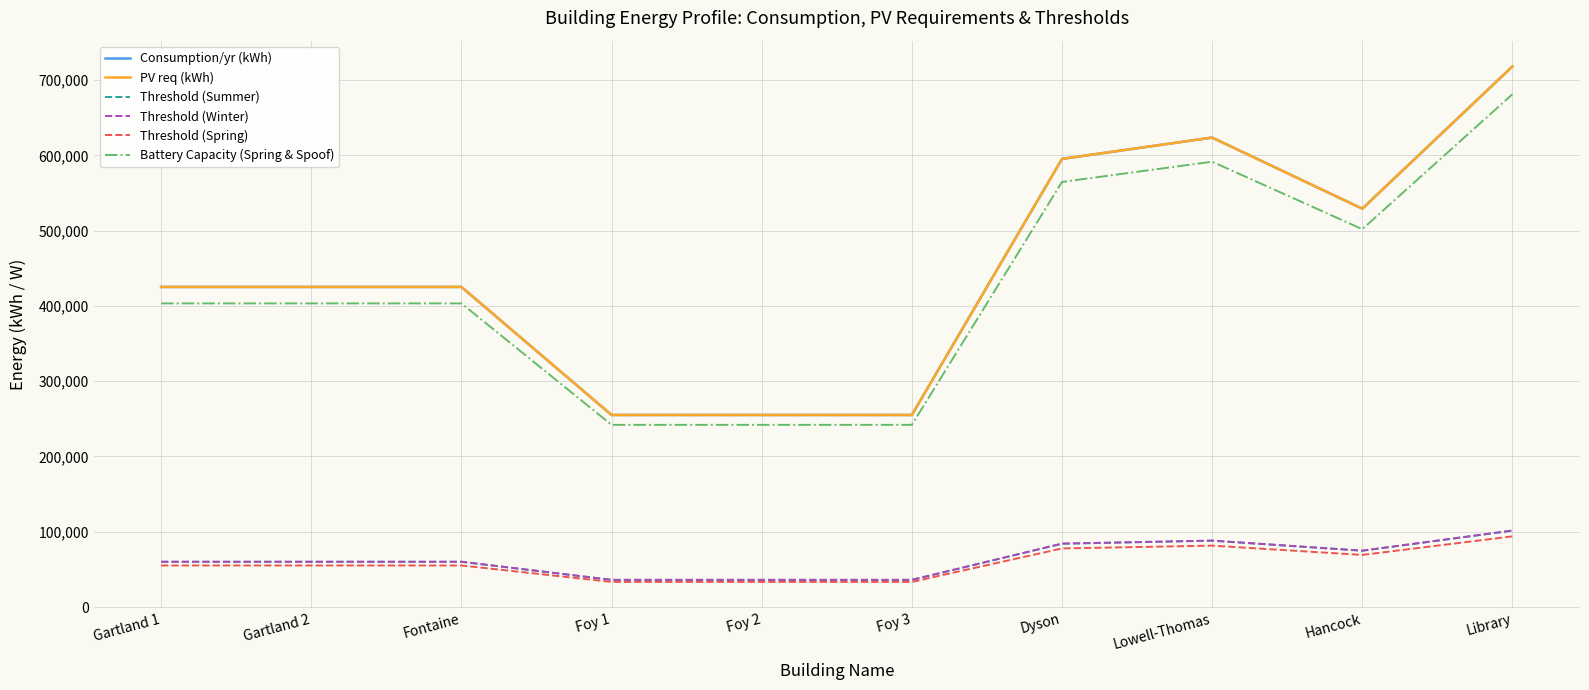

Reading left to right, extract all data points from this chart.

Consumption/yr (kWh): 425250	425250	425250	255150	255150	255150	595350	623700	529200	718200
PV req (kWh): 425250	425250	425250	255150	255150	255150	595350	623700	529200	718200
Threshold (Summer): 60059	60059	60059	36035	36035	36035	84083	88087	74740	101433
Threshold (Winter): 60208	60208	60208	36124	36124	36124	84291	88305	74925	101685
Threshold (Spring): 55208	55208	55208	33365	33365	33365	77852	81559	69201	93916
Battery Capacity (Spring & Spoof): 403393	403393	403393	242036	242036	242036	564741	591643	502000	681286